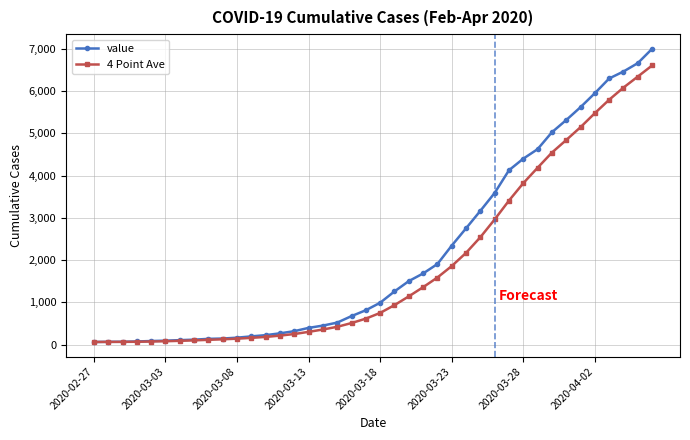

What is the highest value of the value series?

7003.0